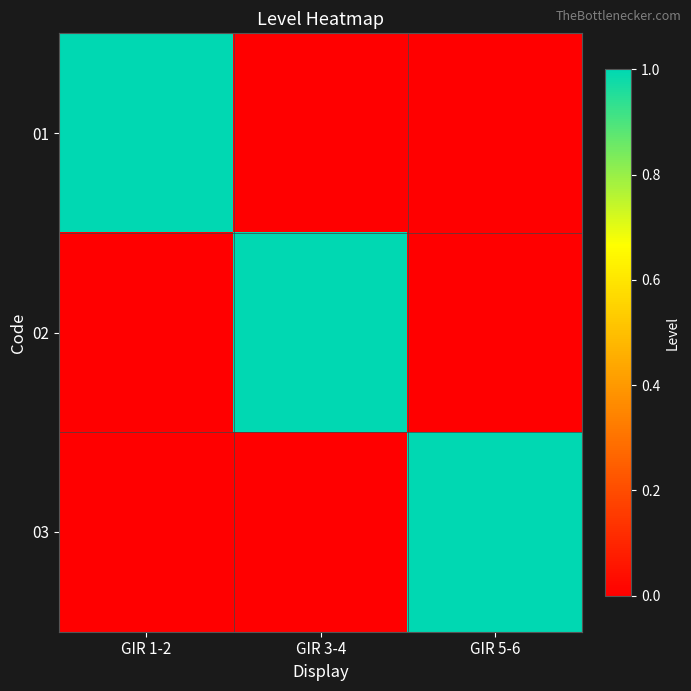

Reading left to right, transcribe all the data shown in this chart.

01: GIR 1-2=1	GIR 3-4=0	GIR 5-6=0
02: GIR 1-2=0	GIR 3-4=1	GIR 5-6=0
03: GIR 1-2=0	GIR 3-4=0	GIR 5-6=1